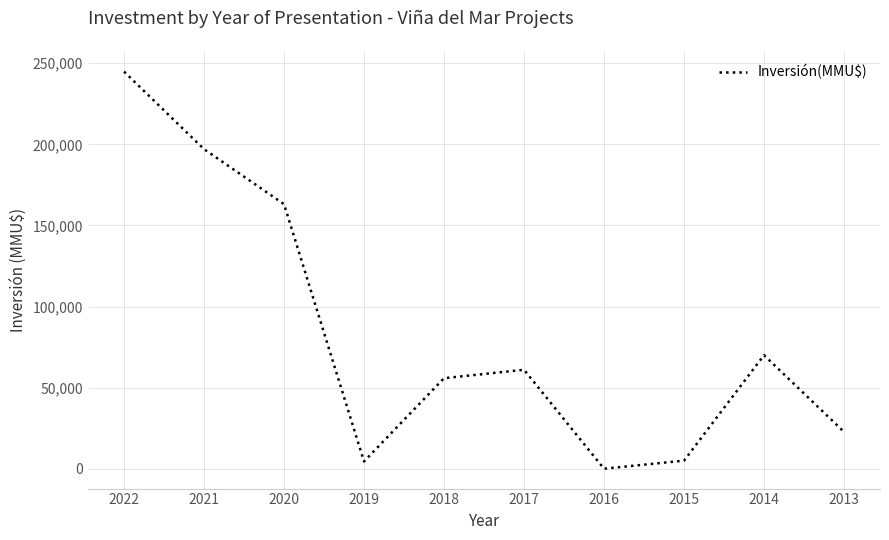

Where is the first local minimum?

2019